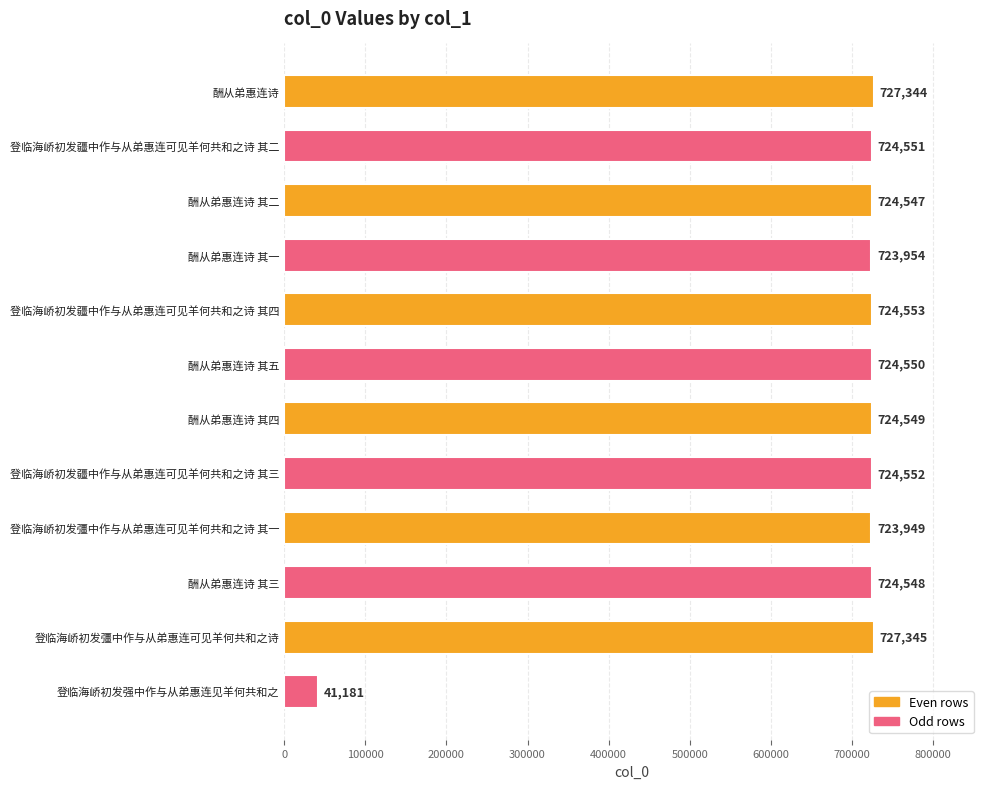

At which label is the value closest to 384263?

登临海峤初发彊中作与从弟惠连可见羊何共和之诗 其一